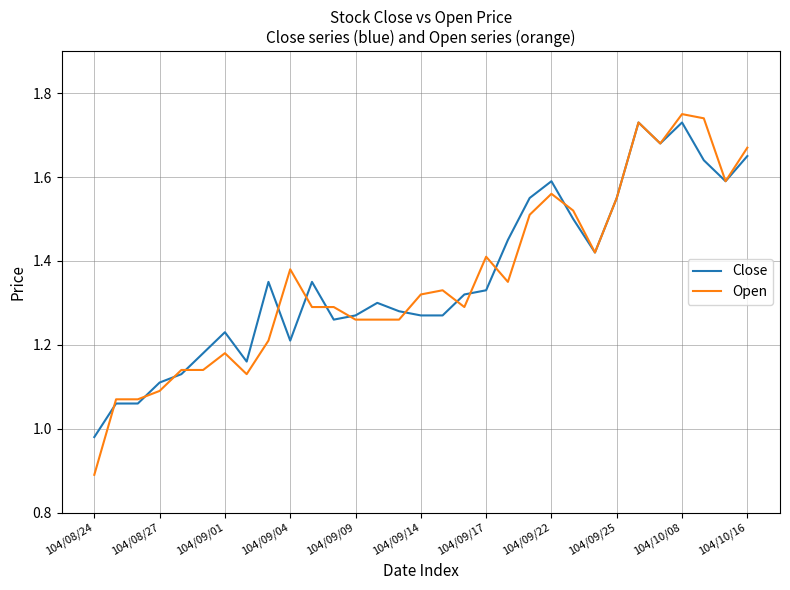

True or false: Open has more than 2 interior local peaks.

True